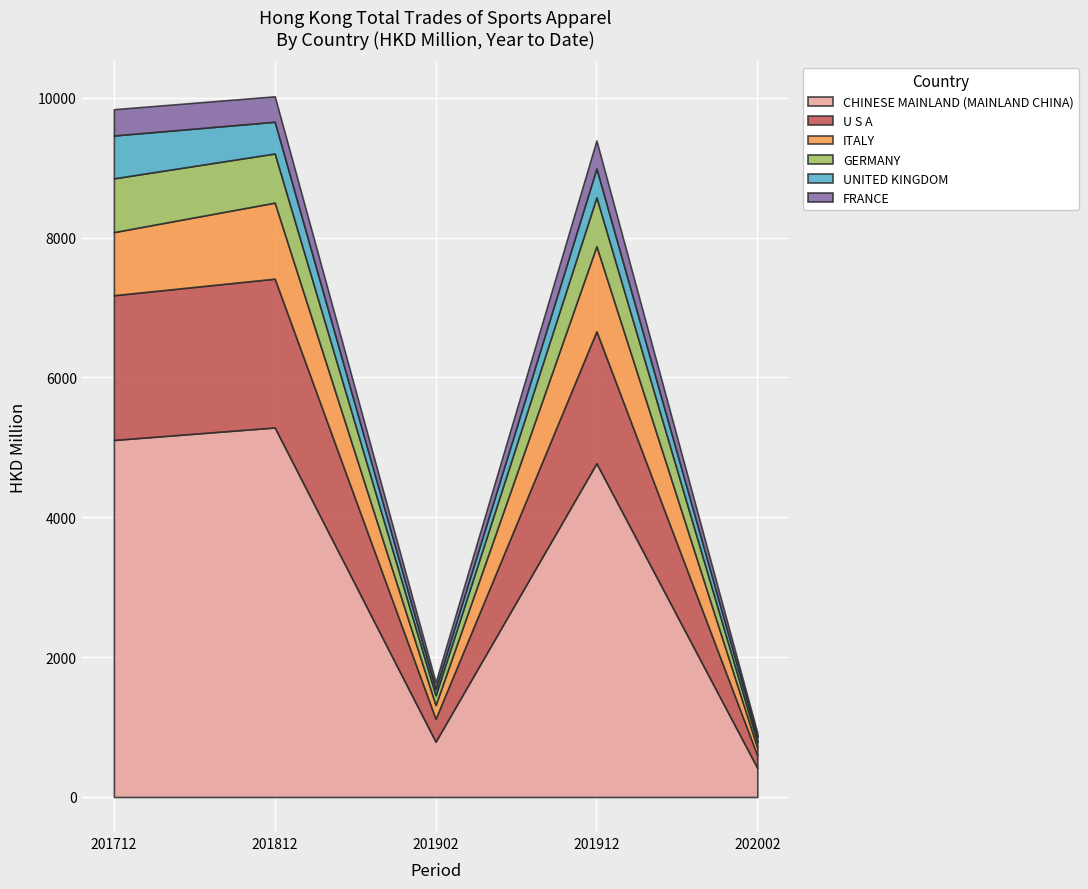

What is the minimum value for CHINESE MAINLAND (MAINLAND CHINA)?

415.7